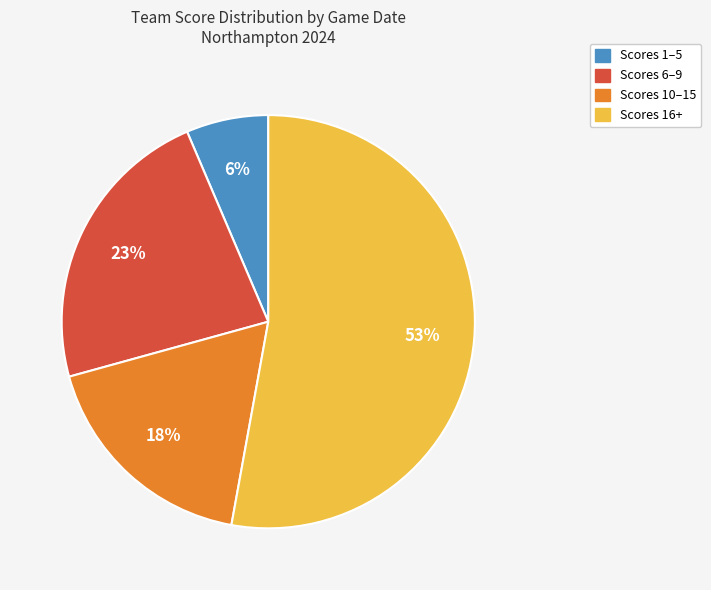

To the nearest percent, what percentage of the pie is Scores 1–5?

6%